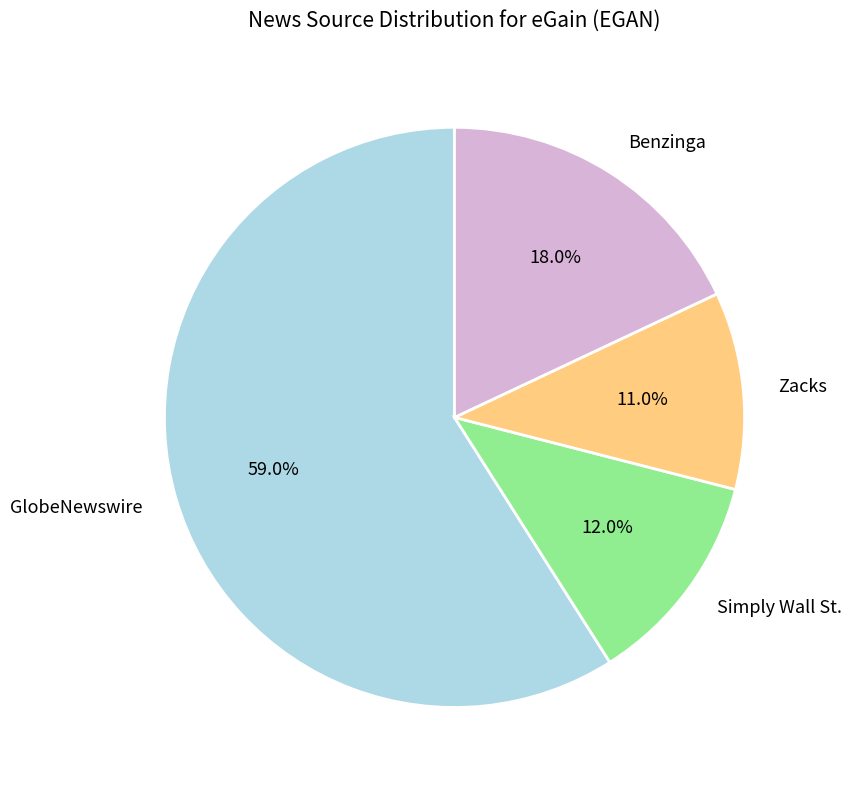

Does Zacks account for over 50% of the chart?

No